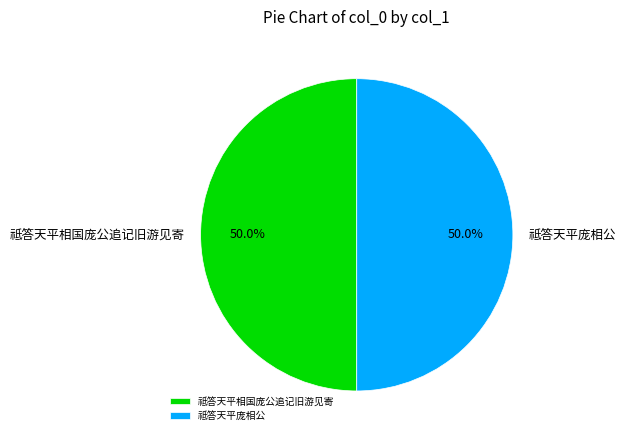

What is the total percentage of 祗答天平庞相公 and 祗答天平相国庞公追记旧游见寄?

100.0%